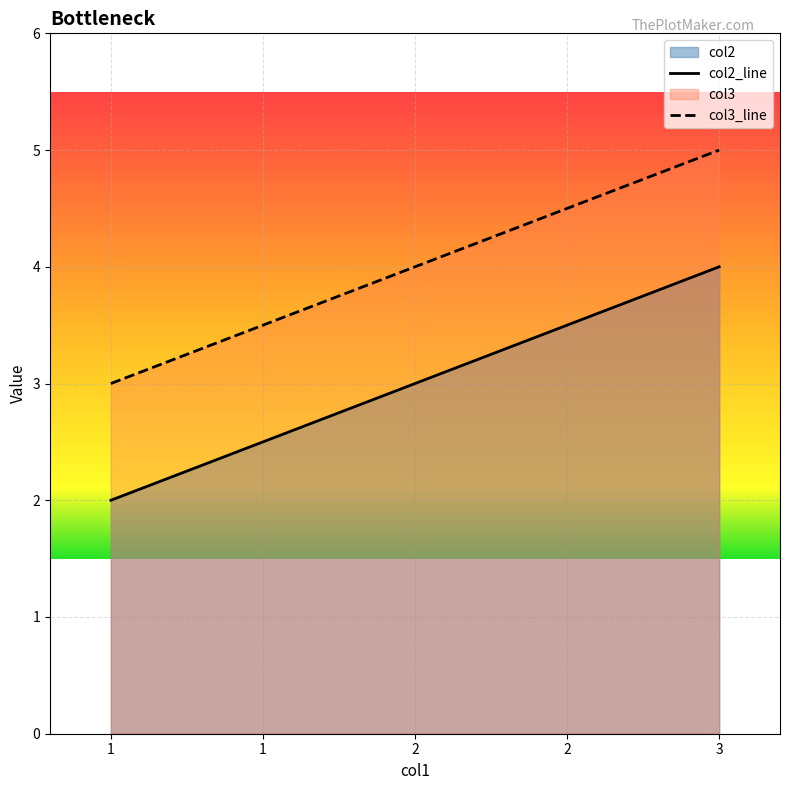

What is the total value across all series at 1?

5